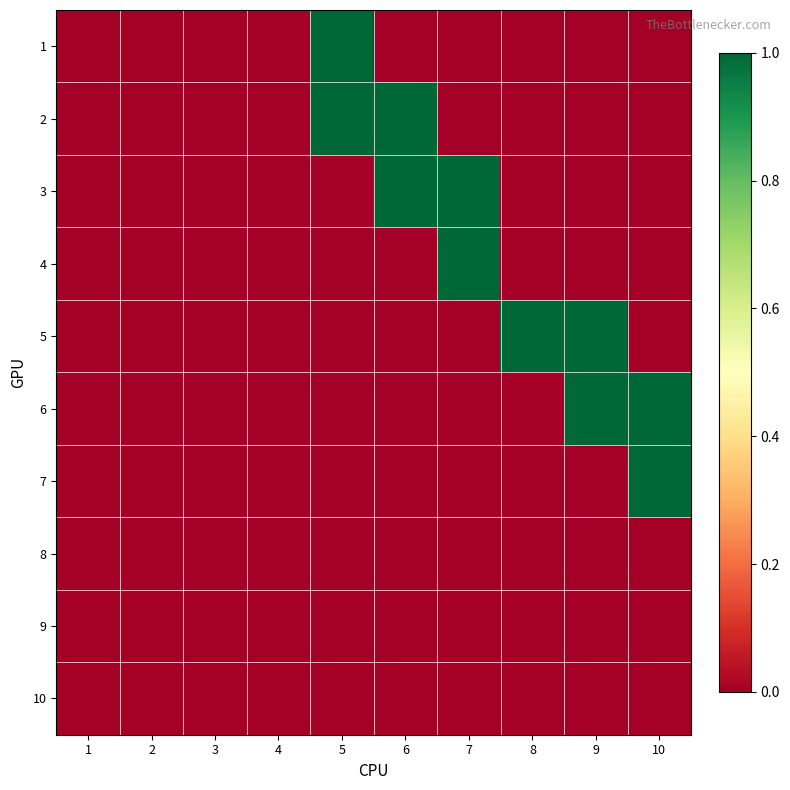

Rank the series at 1 from lowest to highest value.

1, 2, 3, 4, 5, 6, 7, 8, 9, 10